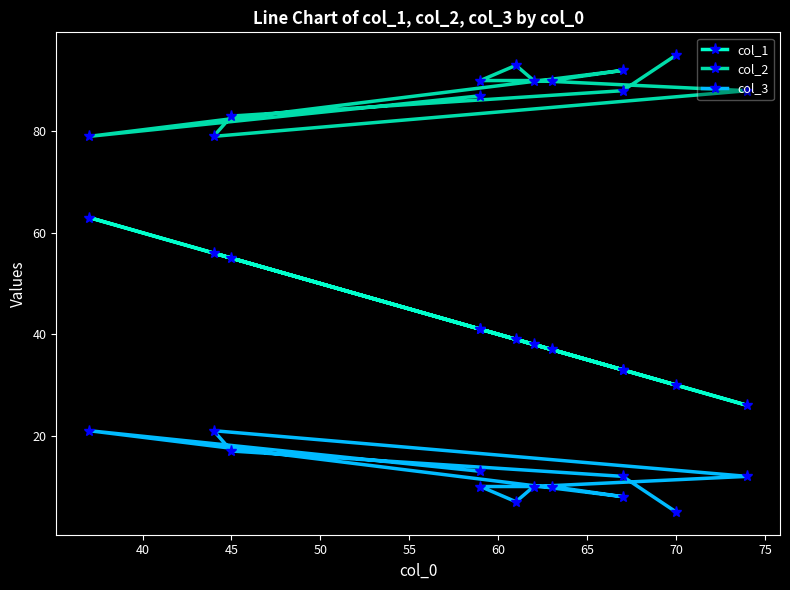

List the series in order of their overall mean, highest first.

col_2, col_1, col_3